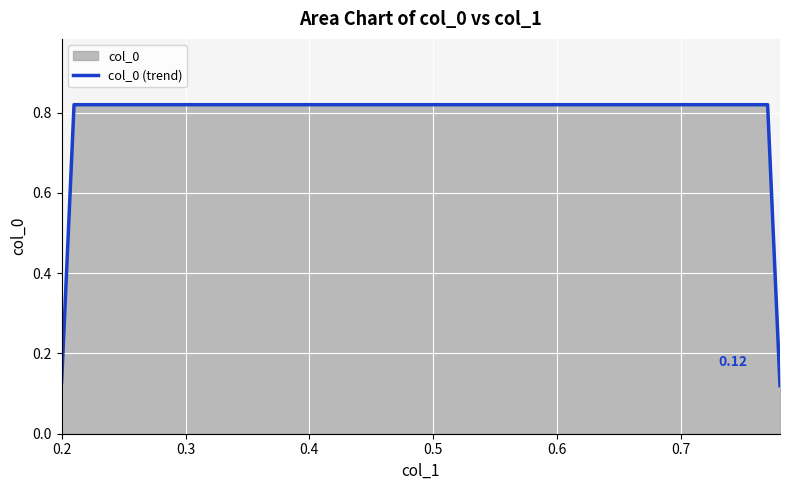

What is the average value?

0.5